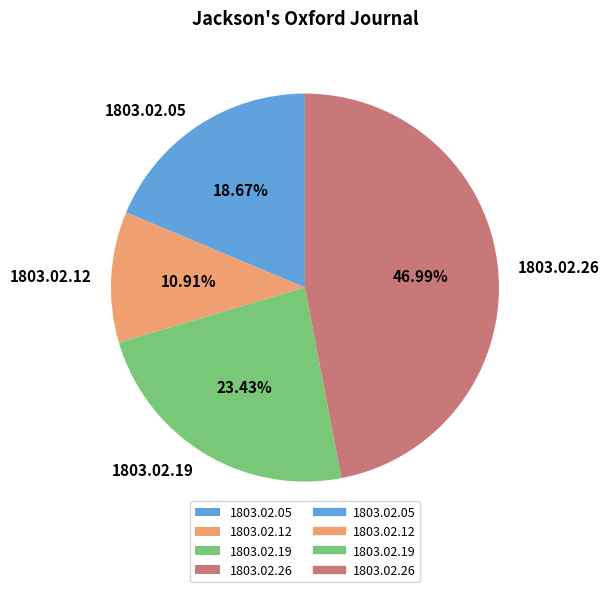

Rank the categories by value from lowest to highest.

1803.02.12, 1803.02.05, 1803.02.19, 1803.02.26